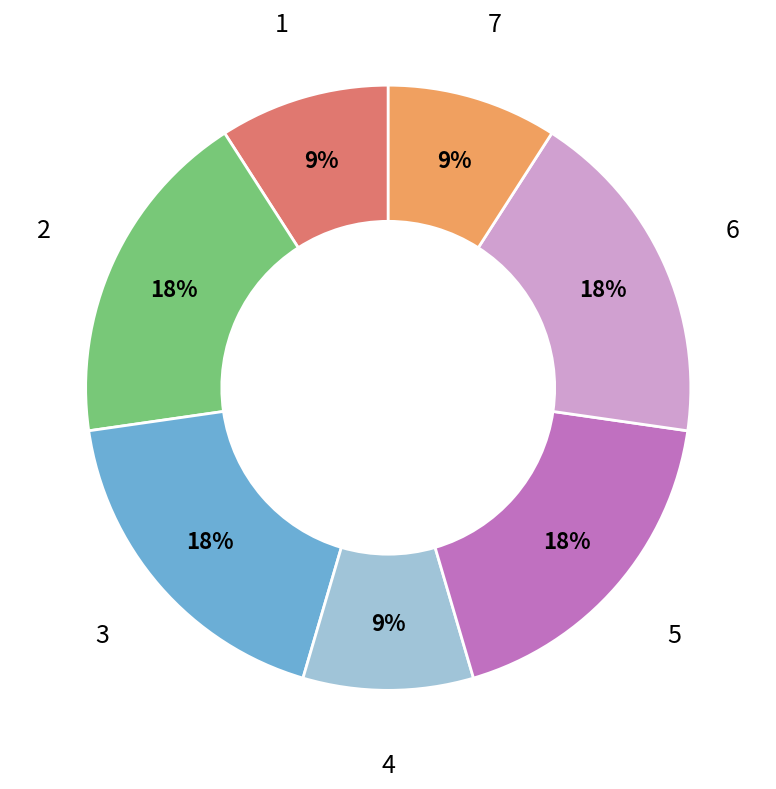

The 2 slice represents 42% of the pie. True or false?

False